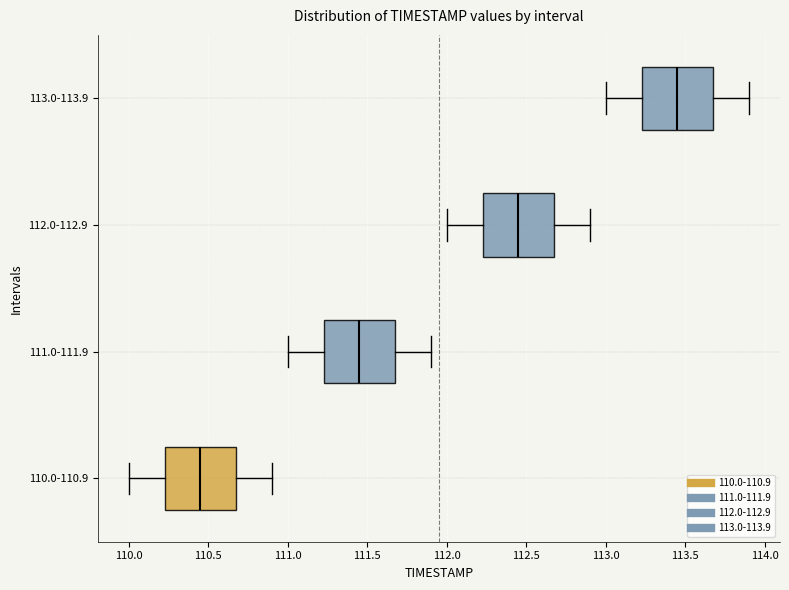

Reading bottom to top, transcribe this box plot: for each box, give where its median line is, the range the box spans, and where its two whiskers end, as read against the x-axis. The values are not printed on the chart, so give them approximately, as read against the axis.

110.0-110.9: median 110.45, box 110.25 to 110.70, whiskers 110.00 to 110.90
111.0-111.9: median 111.45, box 111.25 to 111.70, whiskers 111.00 to 111.90
112.0-112.9: median 112.45, box 112.25 to 112.70, whiskers 112.00 to 112.90
113.0-113.9: median 113.45, box 113.25 to 113.70, whiskers 113.00 to 113.90